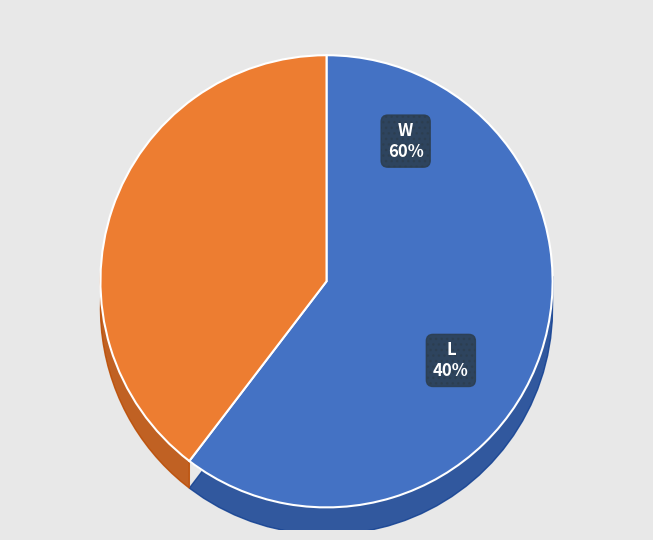

Does Win account for over 50% of the chart?

Yes